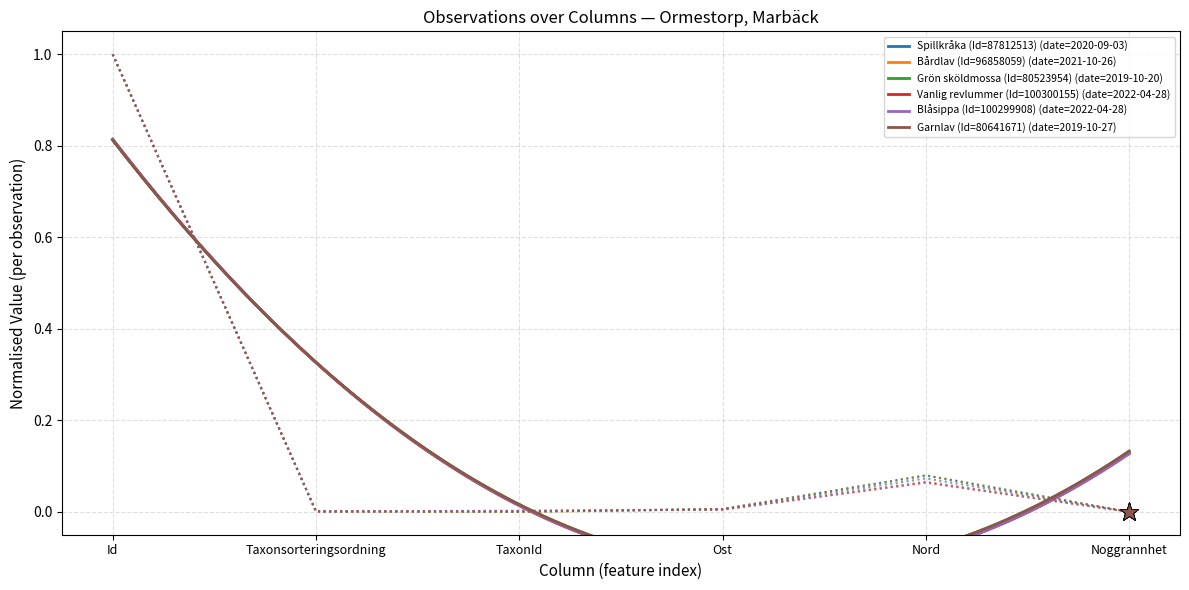

Which series has the widest spread of values?

Spillkråka (Id=87812513)